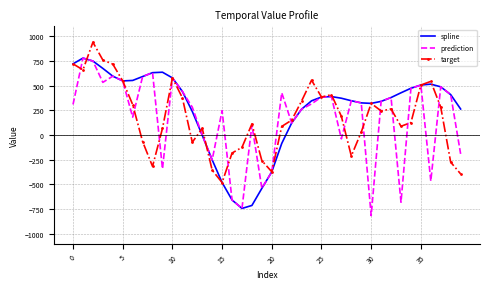

True or false: target has more than 1 points higher than both neighbors.

True